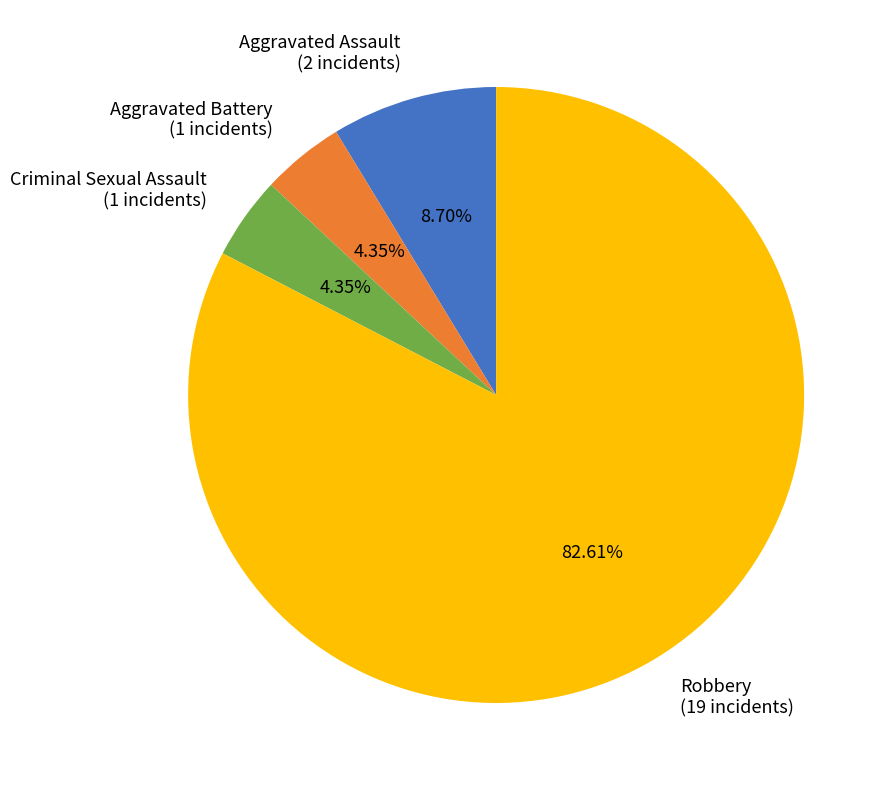

Do Criminal Sexual Assault and Aggravated Assault together represent more than half of the pie?

No